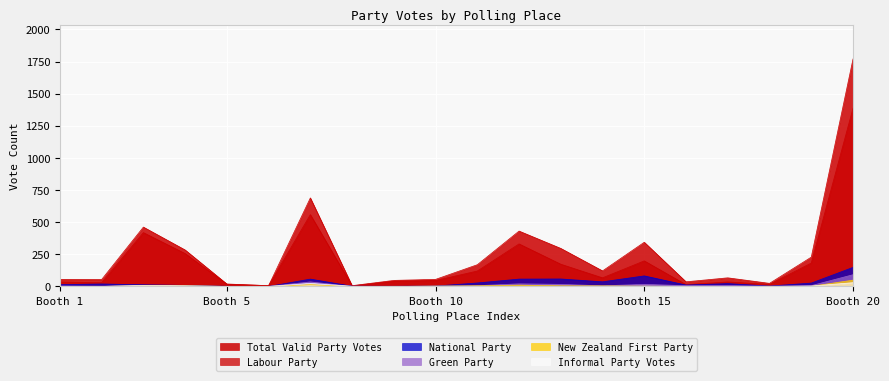

How many lines are shown in the chart?

6